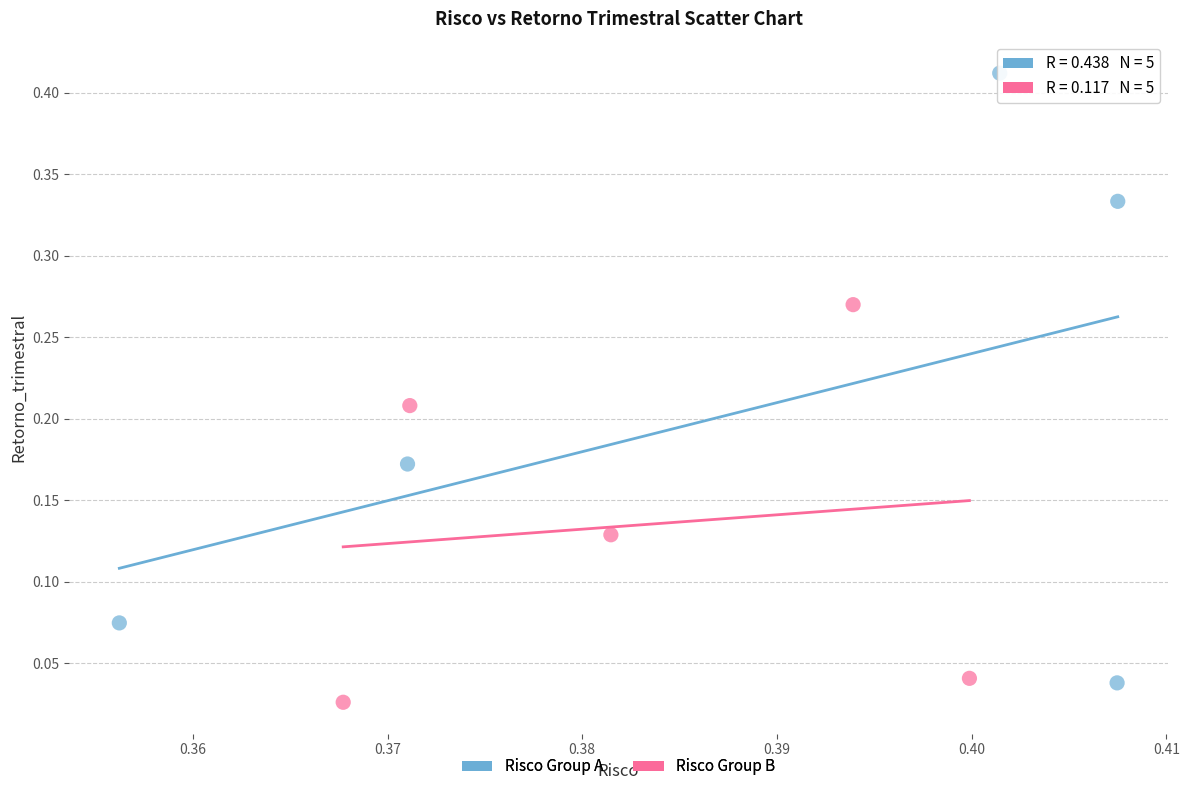

Which series contains the highest Y value?

Risco Group A